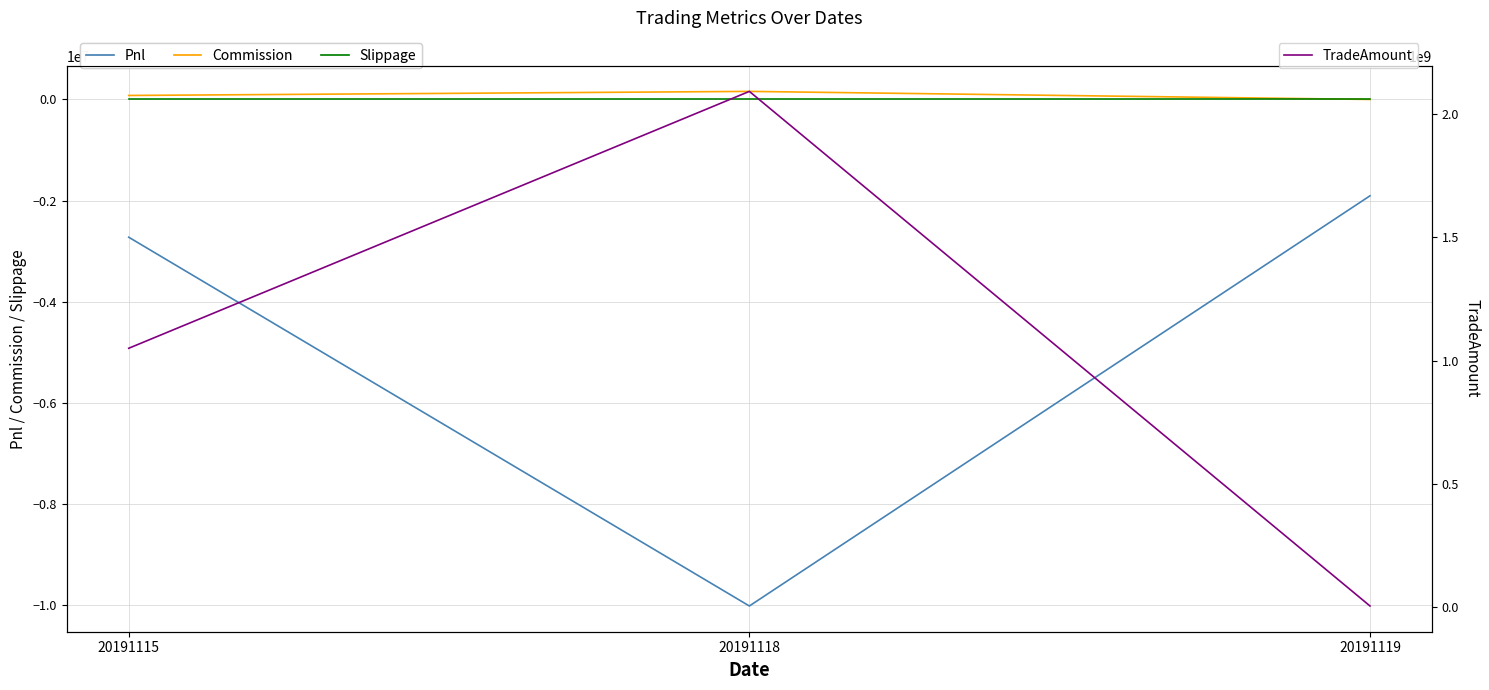

What is the minimum value shown in the chart?

-10014307.2